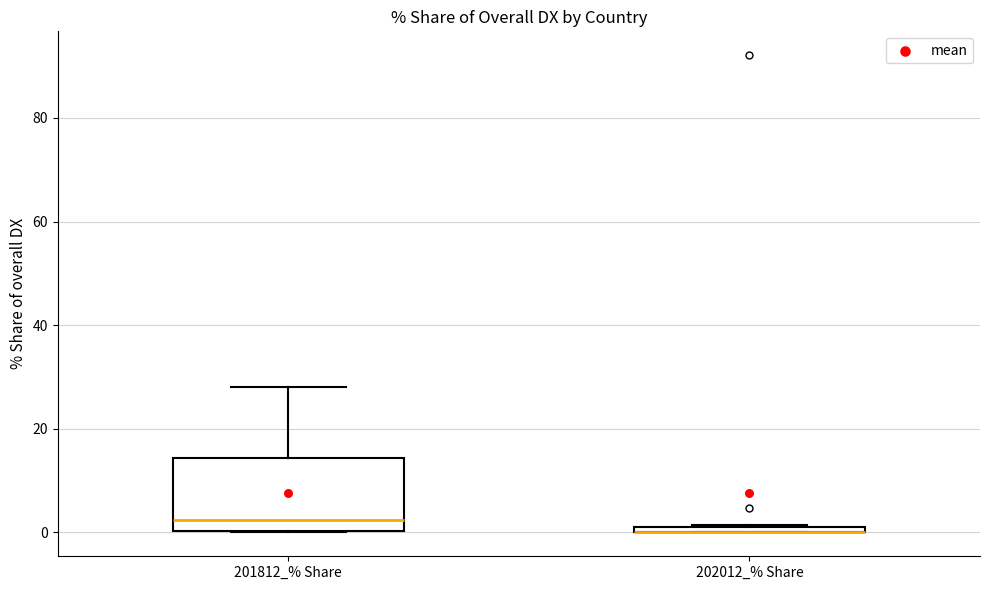

Where is the lower edge of the box for 202012_% Share on the y-axis? The values are not printed on the chart, so give them approximately, as read against the axis.

0